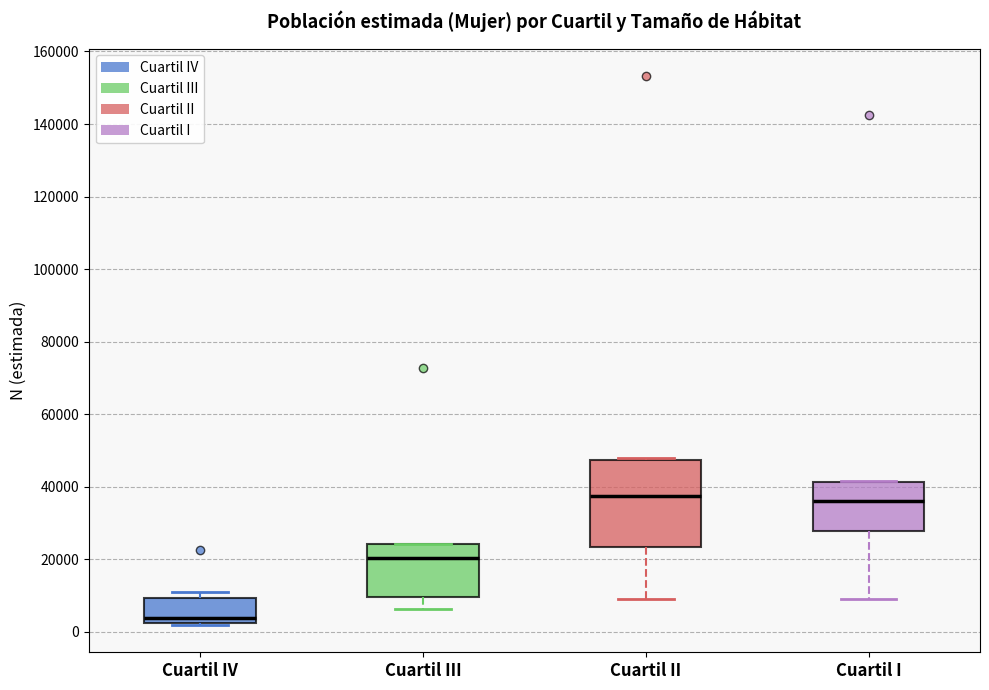

Where does the median line of the box for Cuartil II sit on the y-axis? The values are not printed on the chart, so give them approximately, as read against the axis.

38000